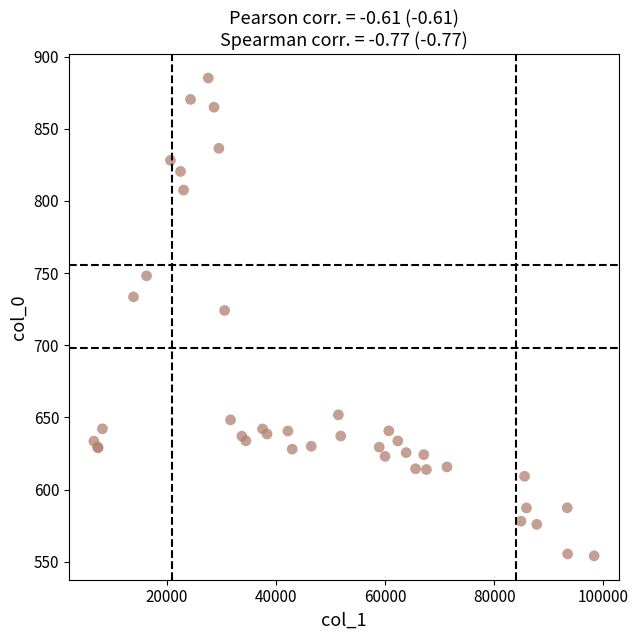

What Y value in the scatter plot is closest to 719?

724.1